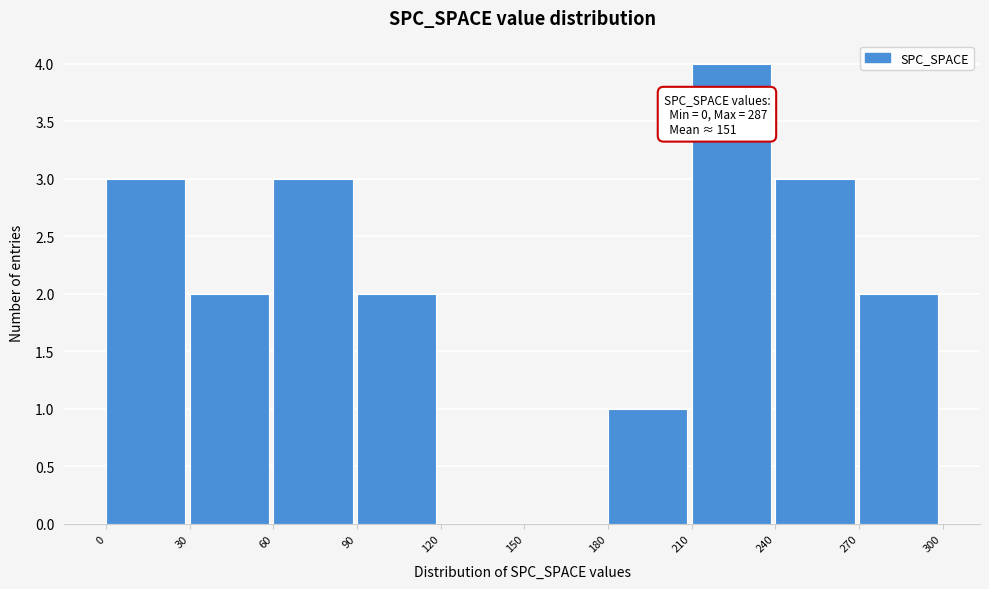

Which range on the x-axis has the tallest bar?

210 to 240